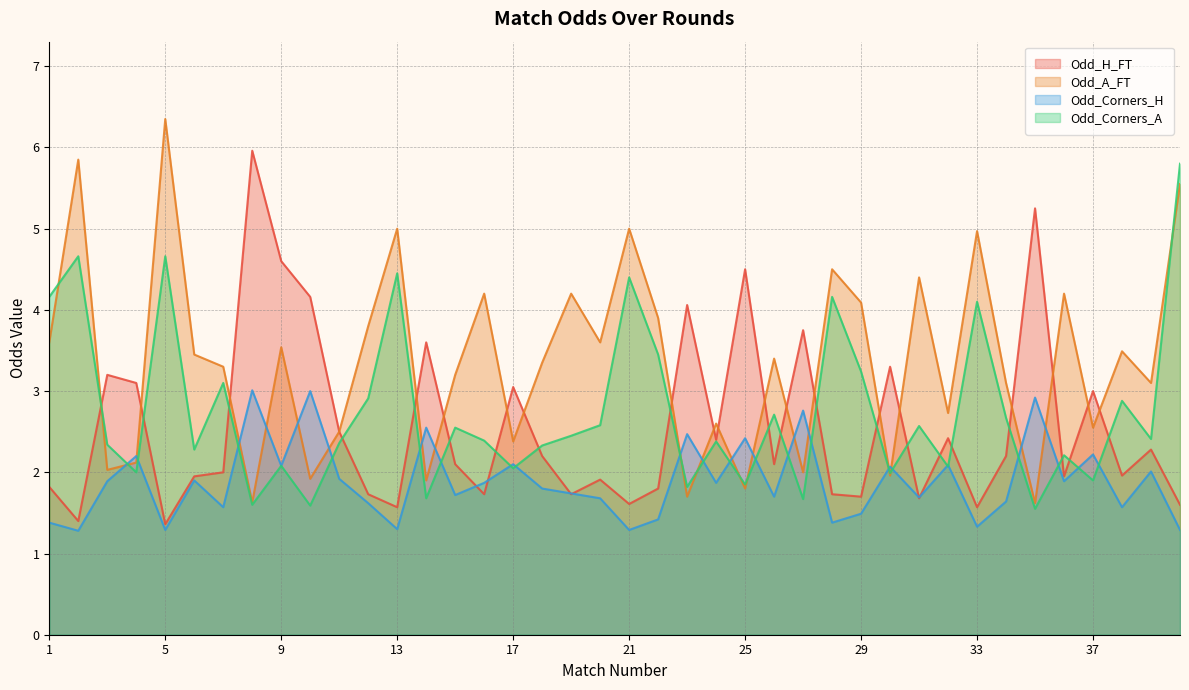

How many interior local valleys does the Odd_Corners_H series have?

14